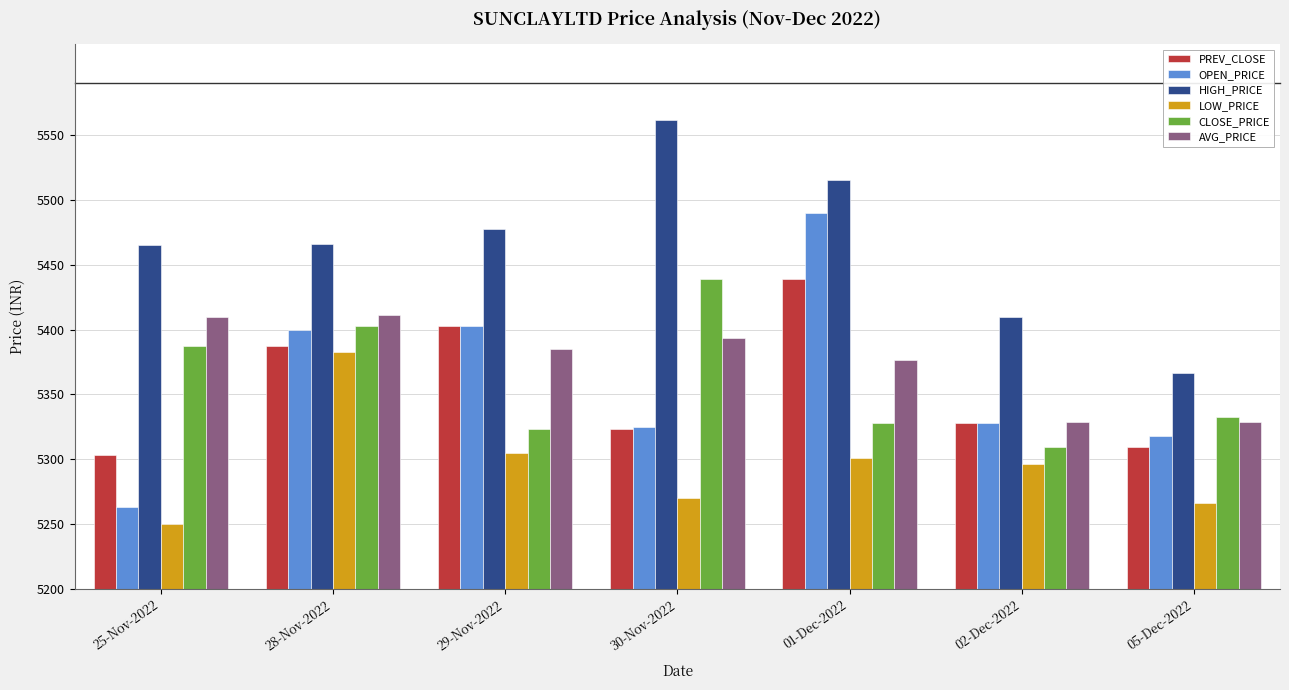

True or false: LOW_PRICE has a value of 1217.7 at 28-Nov-2022.

False